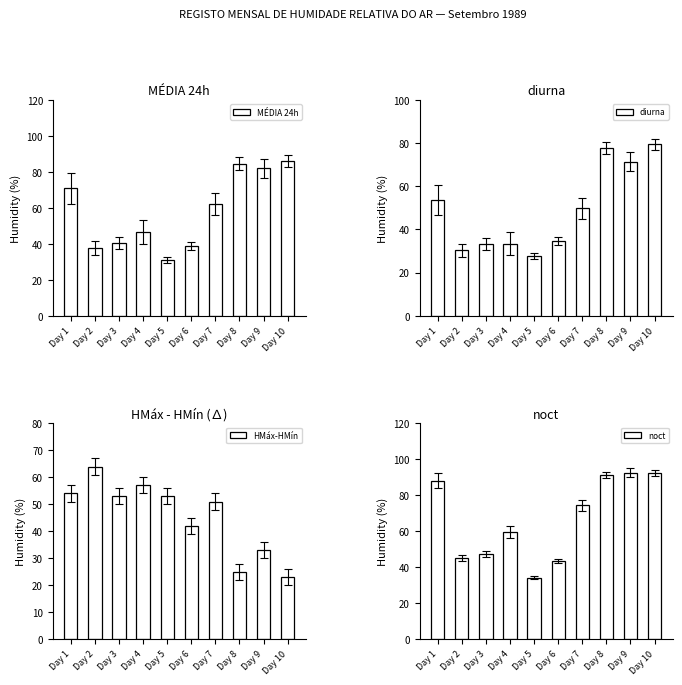

Which series changed the most between Day 4 and Day 5?

noct